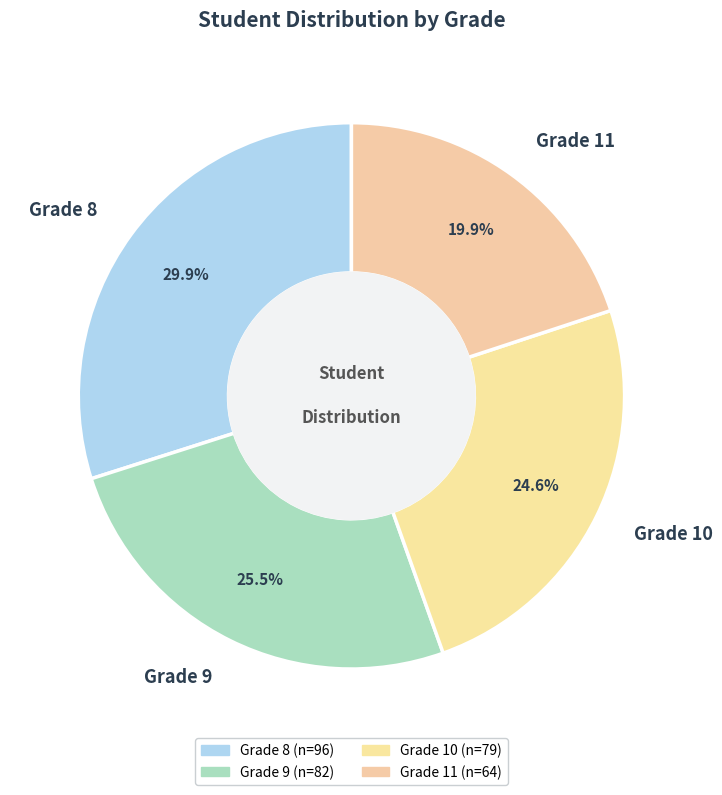

Which slice is the smallest?

Grade 11